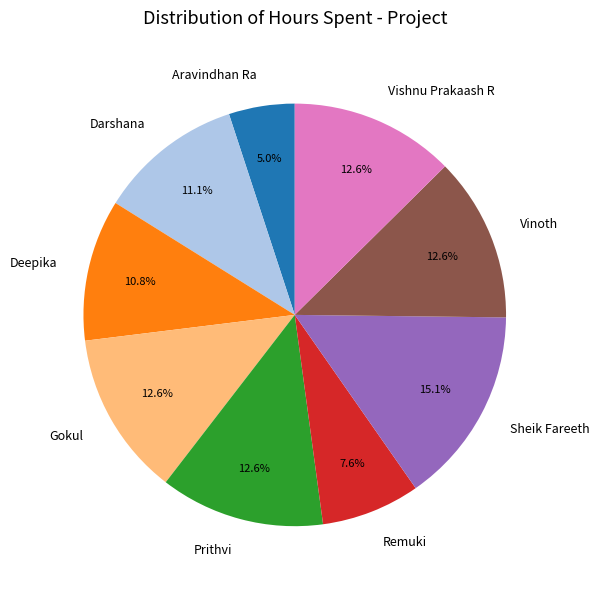

Does any single category account for the majority?

No